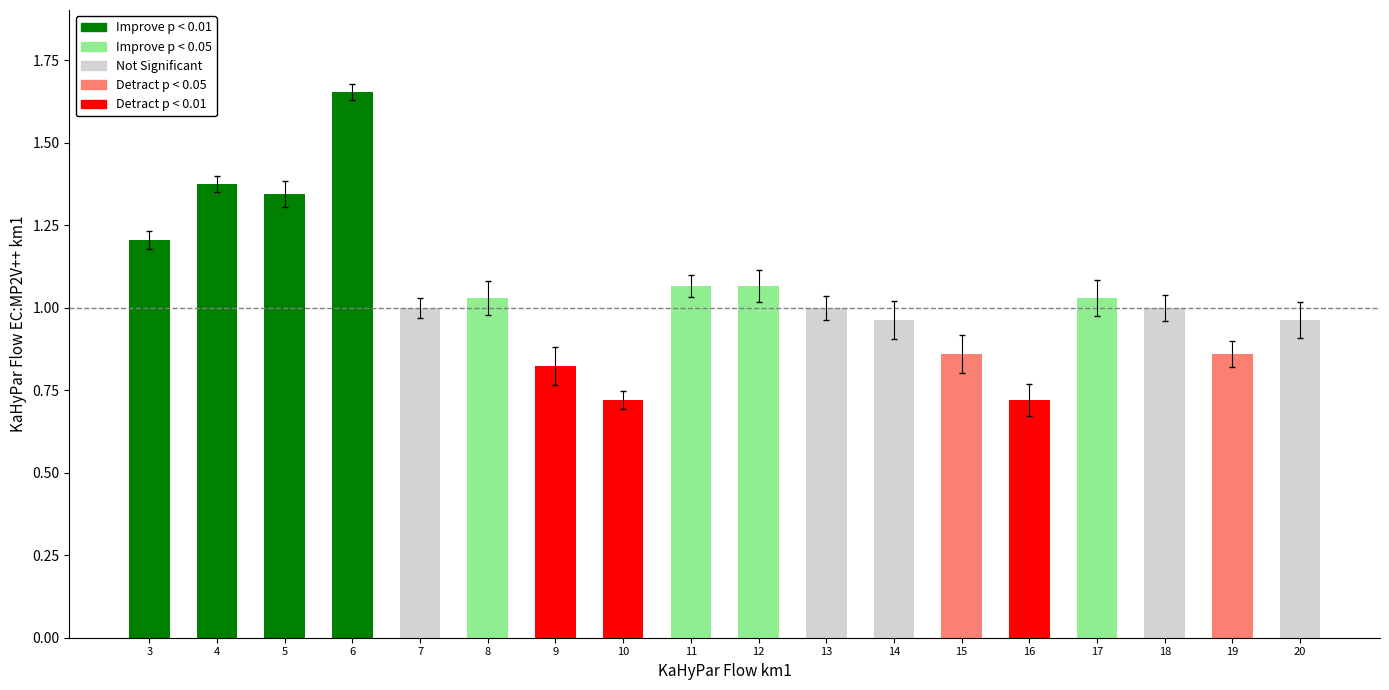

How many data points does each series have?

18